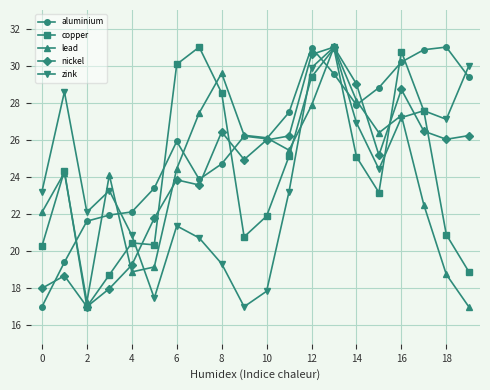

What is the lowest value of the zink series?

17.0